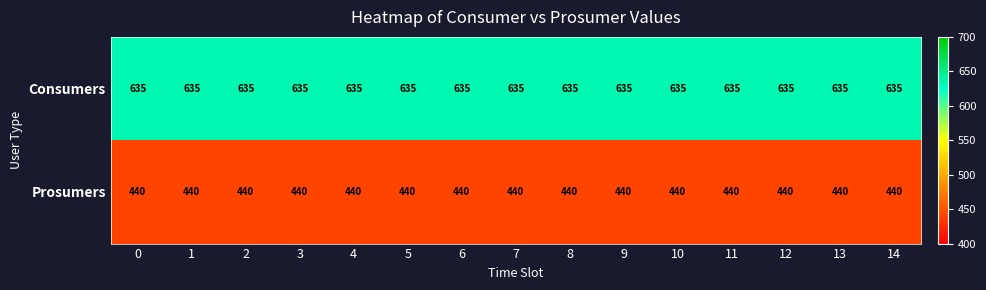

What is the sum of the Prosumers values at 8 and 10?

880